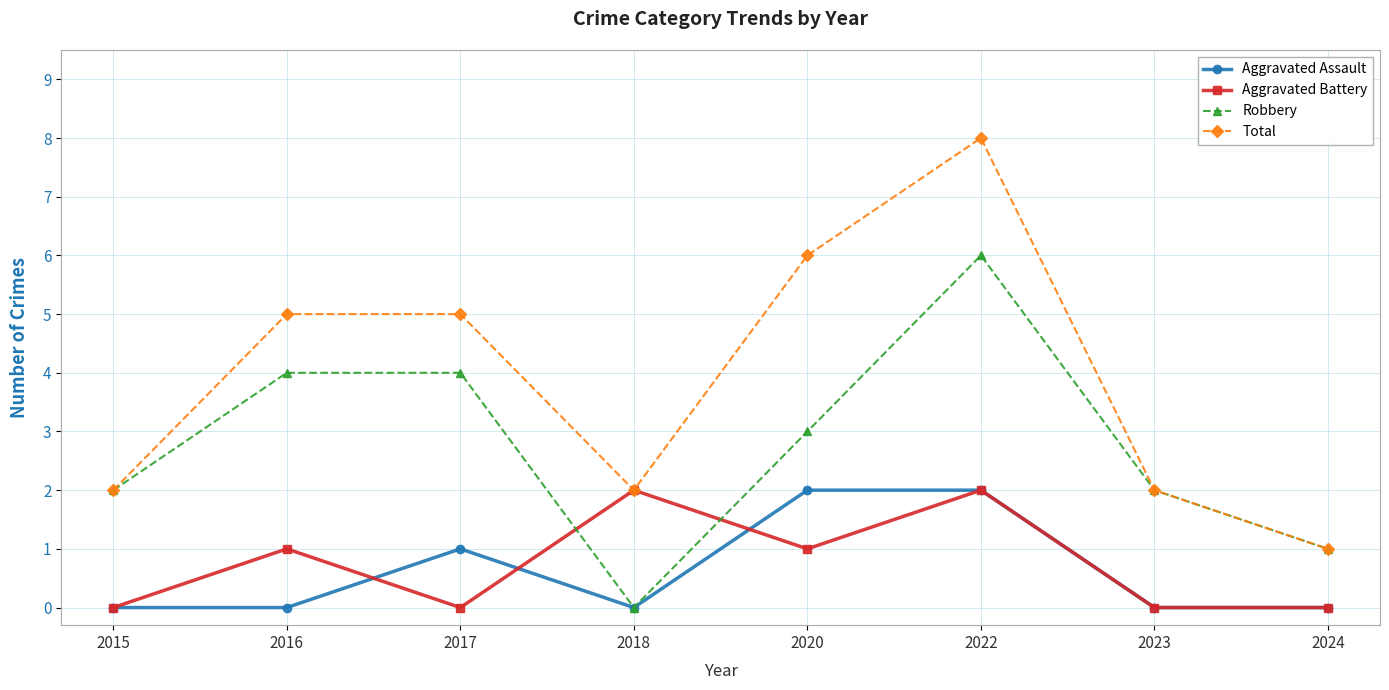

True or false: Total and Aggravated Assault cross at least once.

False